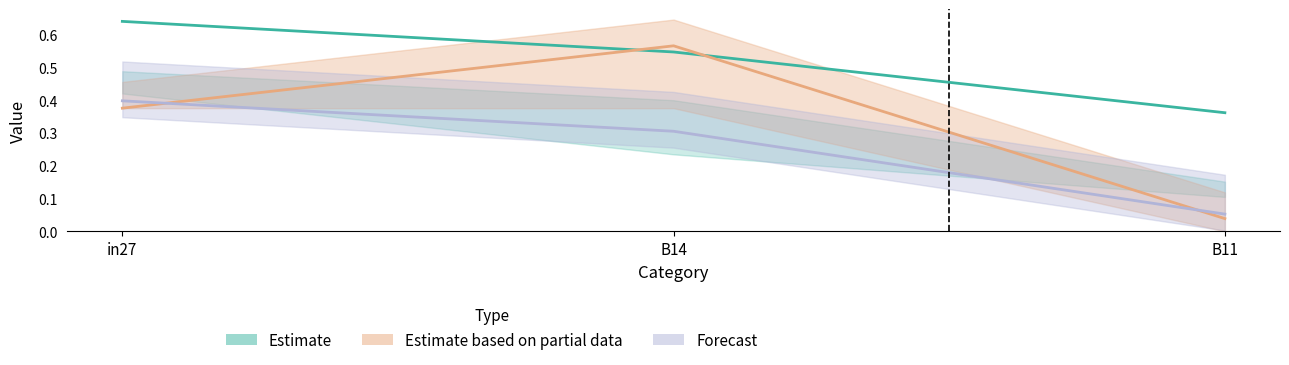

Is it true that Forecast equals 0.3 at B14?

True